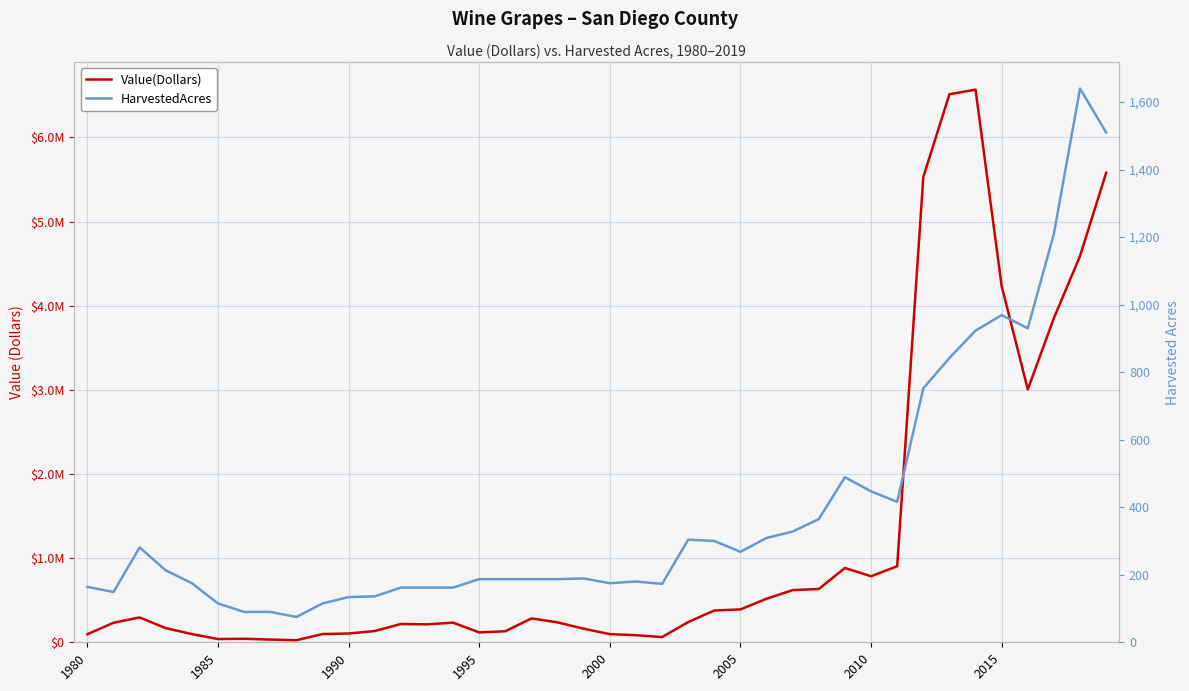

What is the difference between the maximum and minimum values in the Value(Dollars) series?

6543625